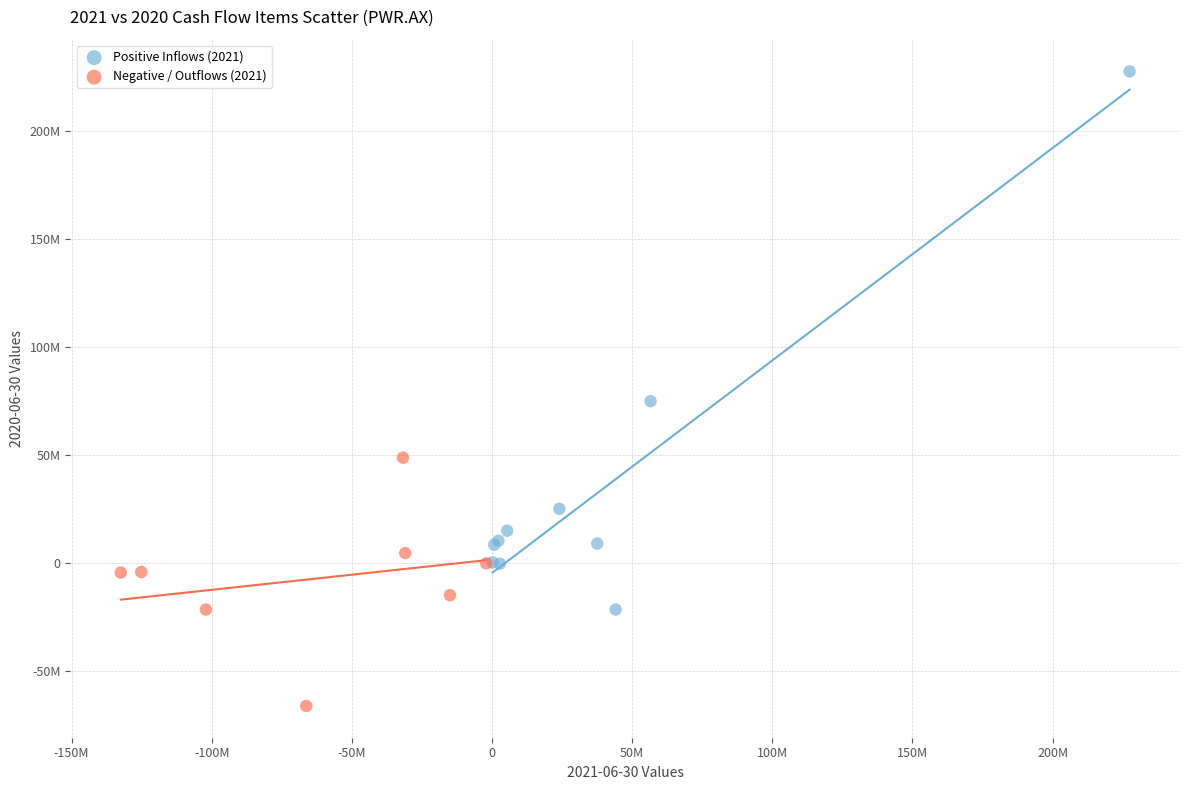

Which series contains the highest Y value?

Positive Inflows (2021)